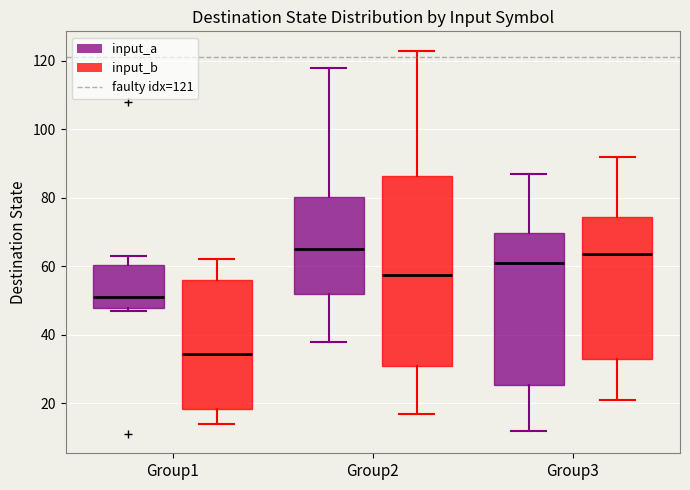

Comparing the boxes themselves (not the whiskers), which one is the tallest?

Group2 (input_b)